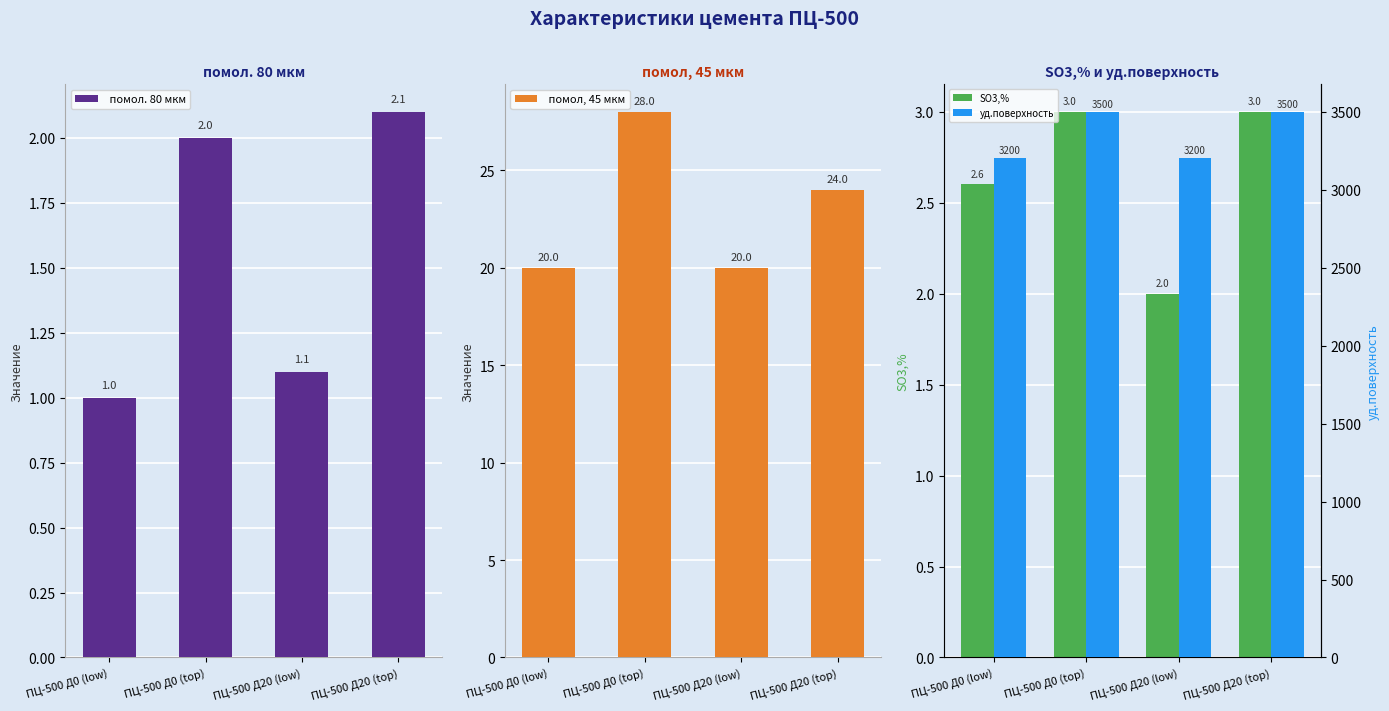

True or false: SO3,% has a value of 4.2 at ПЦ-500 Д0 (low).

False